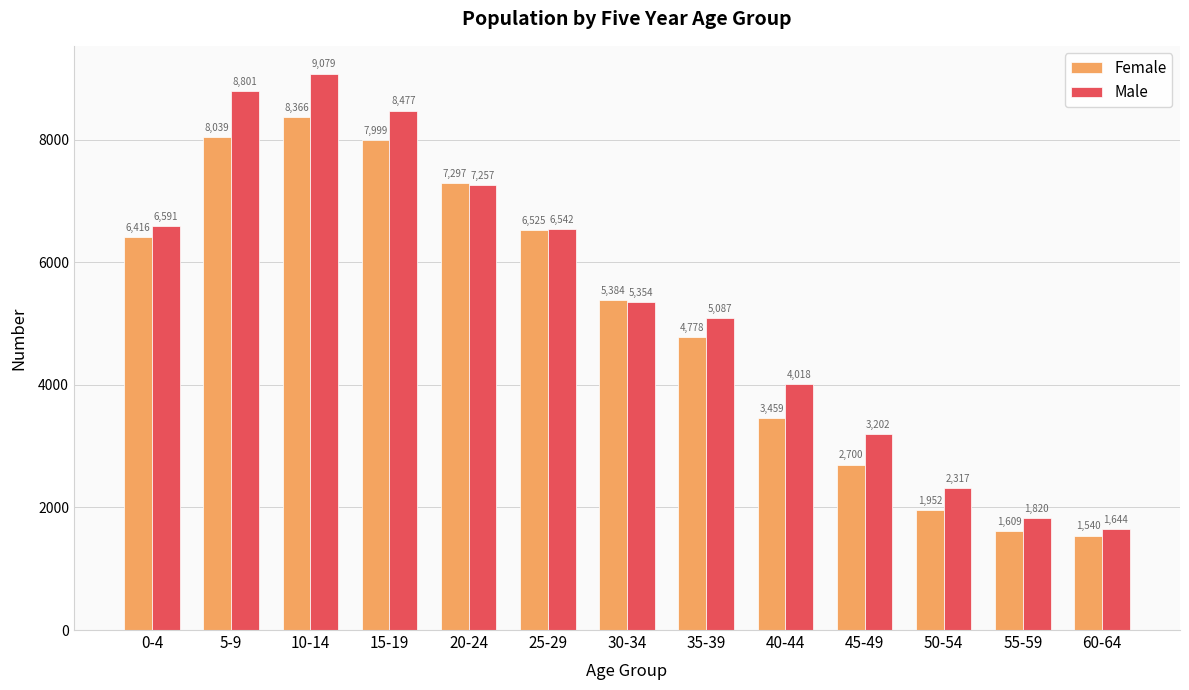

Reading left to right, transcribe all the data shown in this chart.

Female: 6416	8039	8366	7999	7297	6525	5384	4778	3459	2700	1952	1609	1540
Male: 6591	8801	9079	8477	7257	6542	5354	5087	4018	3202	2317	1820	1644